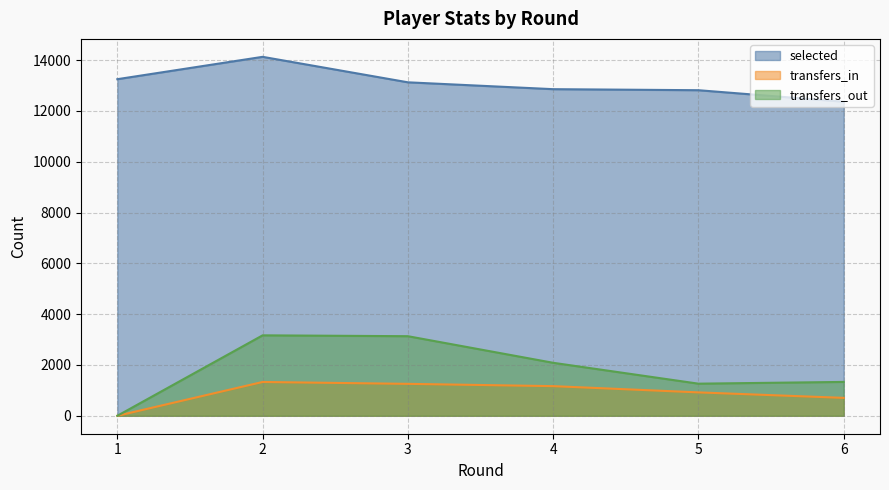

What is the approximate value of selected at 5?

12818